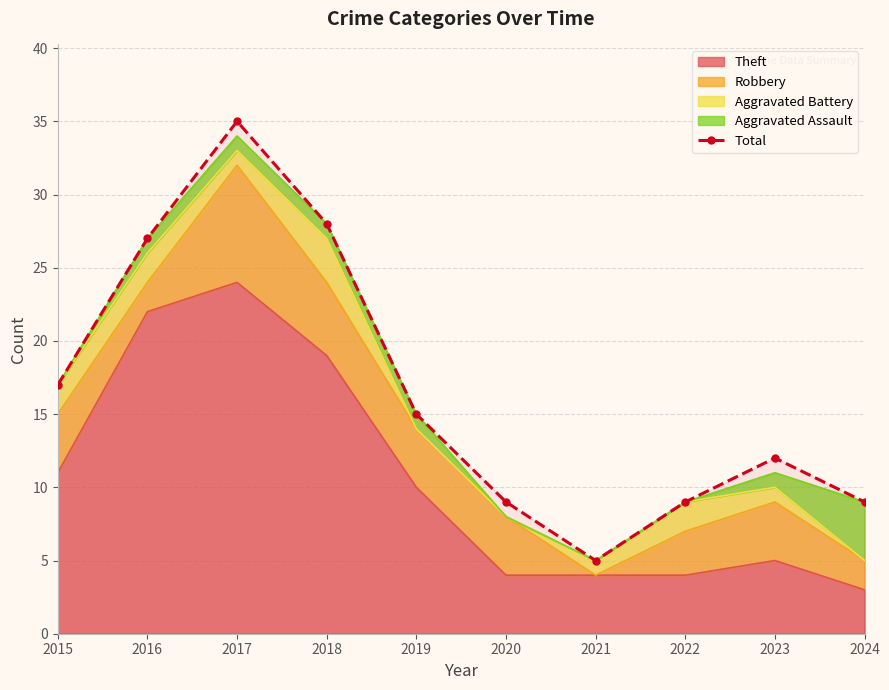

What is the change in value from 2016 to 2019?

-12